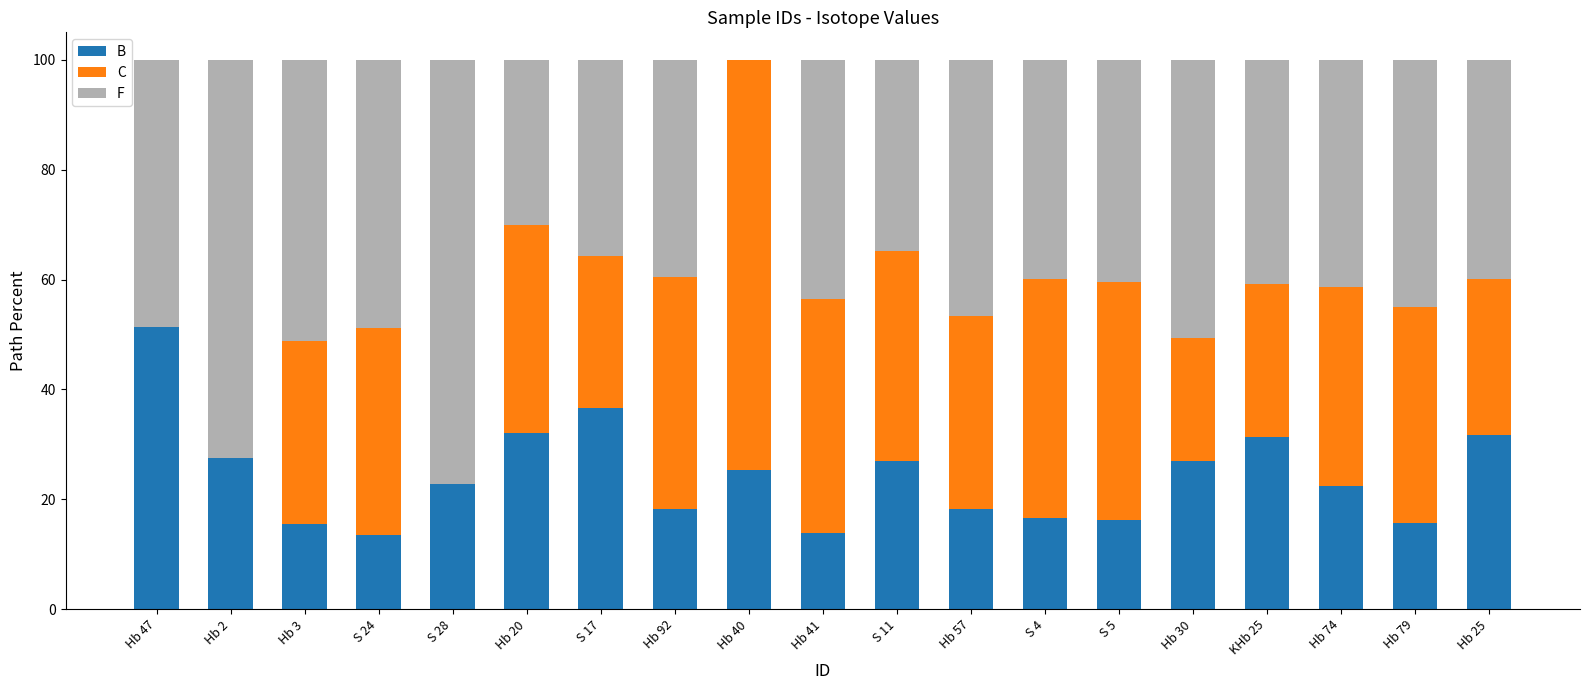

What is the total value across all series at Hb 2?

100.0